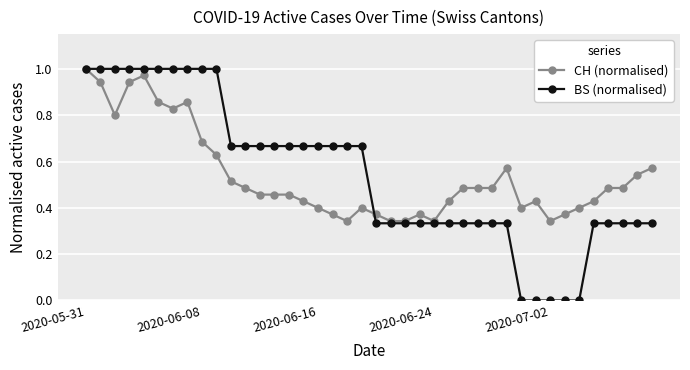

Is this an area chart (filled region under the line)?

No